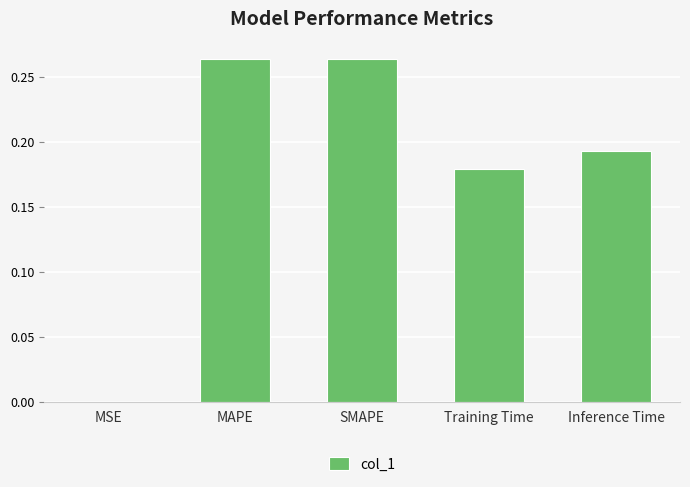

Which has a higher value, SMAPE or MSE?

SMAPE